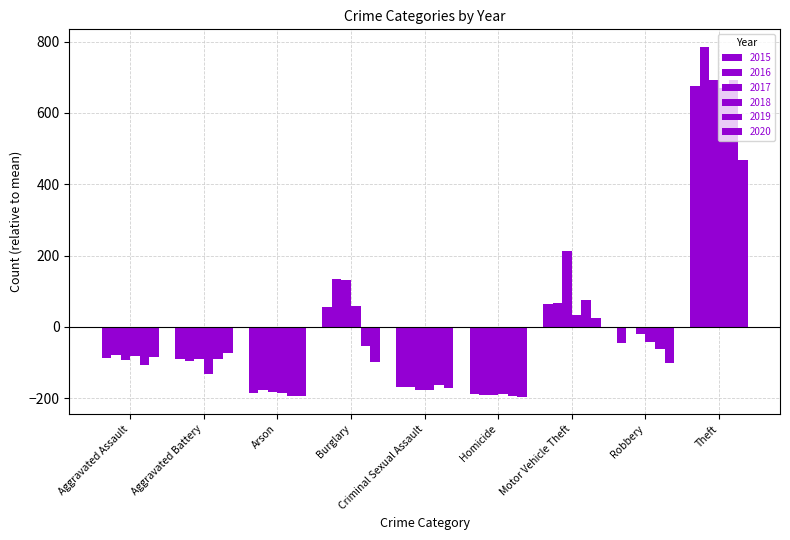

What is the difference between the maximum and second lowest values in the 2015 series?

861.0